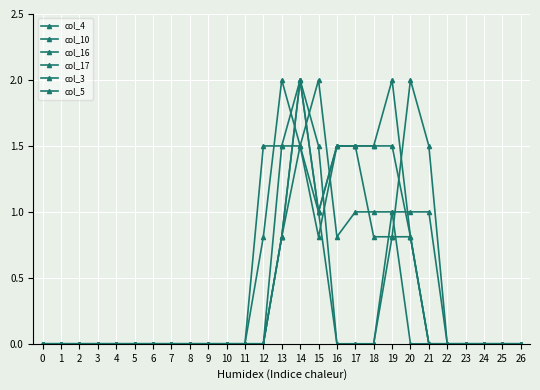

How many interior local valleys does the col_10 series have?

1